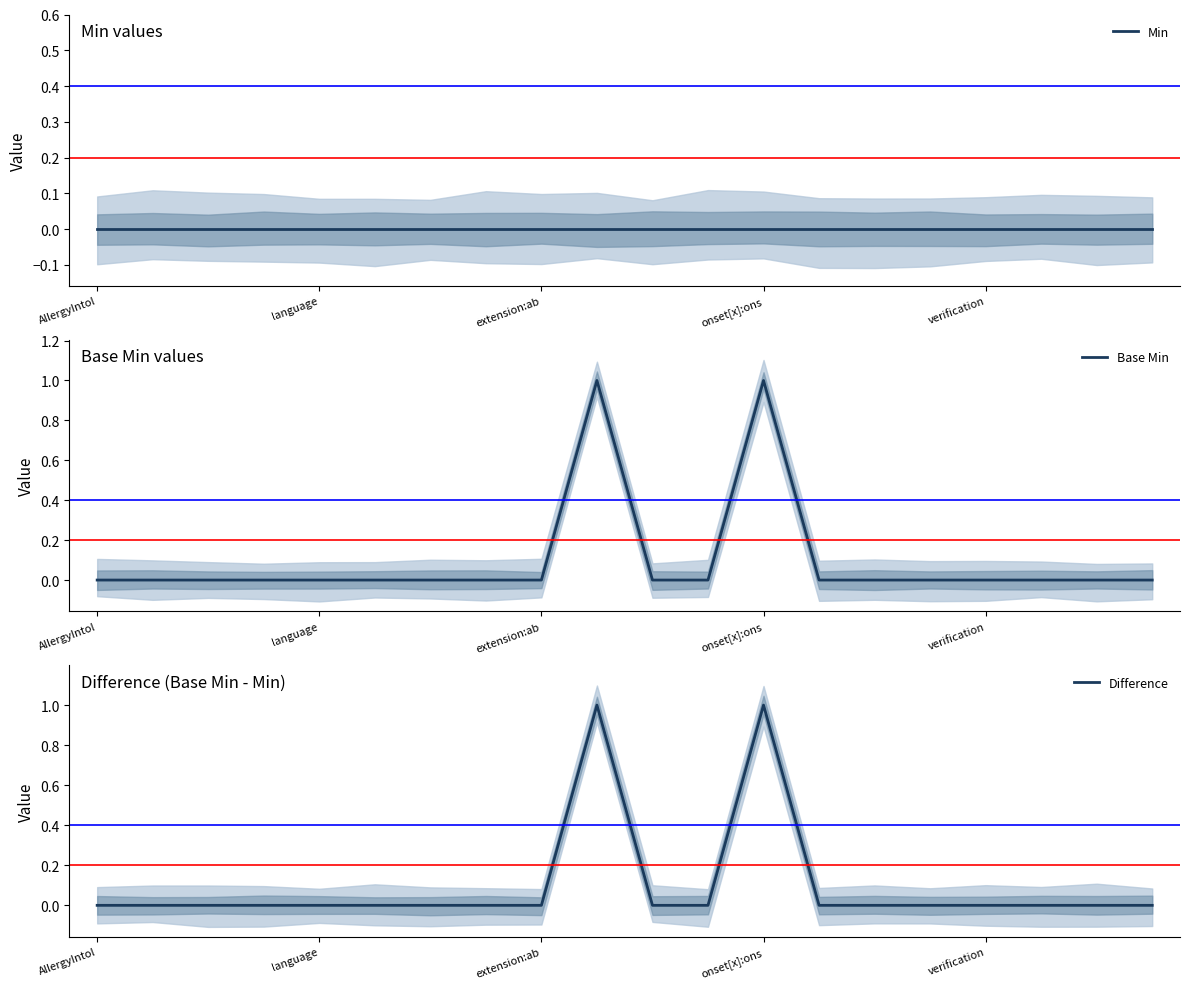

Is it true that Difference equals 1 at 18?

False